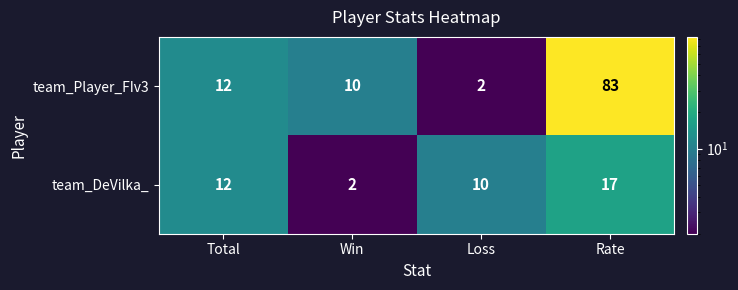

What is the spread (max minus min) of values at Rate?

66